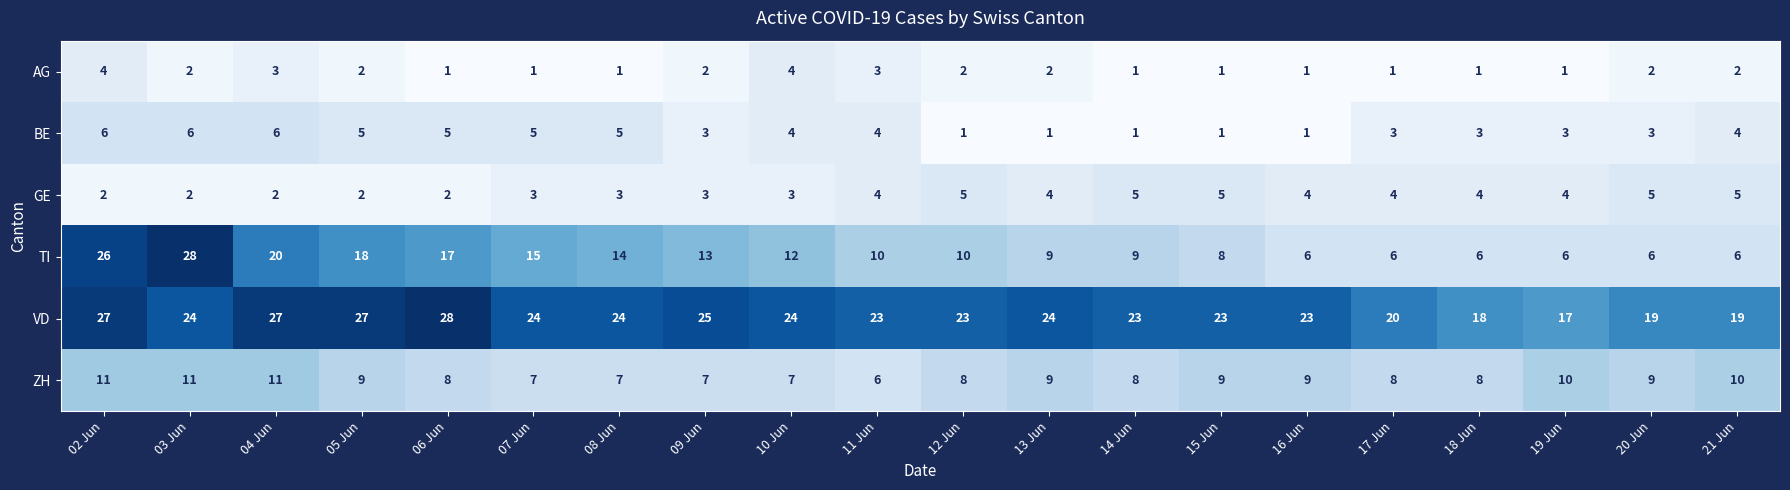

What is the difference between the highest and lowest values at 20 Jun?

17